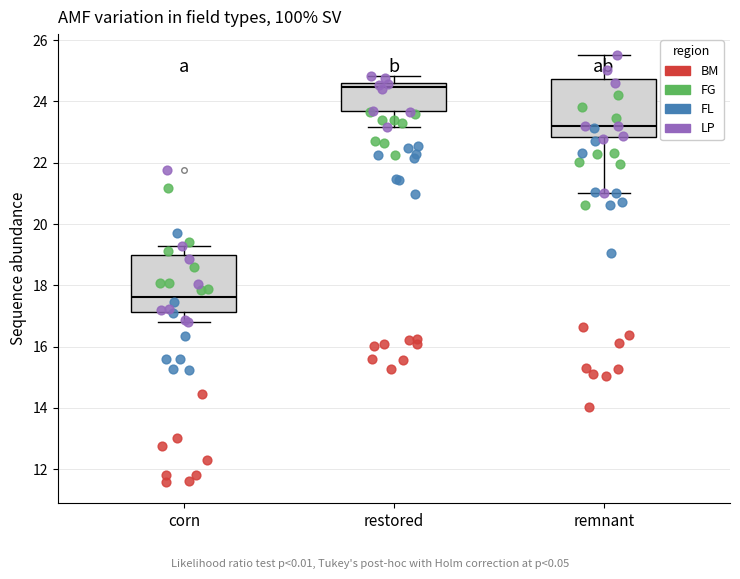

Reading left to right, transcribe this box plot: for each box, give where its median line is, the range the box spans, and where its two whiskers end, as read against the y-axis. The values are not printed on the chart, so give them approximately, as read against the axis.

corn: median 17.6, box 17.2 to 19.0, whiskers 16.8 to 19.2
restored: median 24.4, box 23.6 to 24.6, whiskers 23.2 to 24.8
remnant: median 23.2, box 22.8 to 24.8, whiskers 21.0 to 25.6